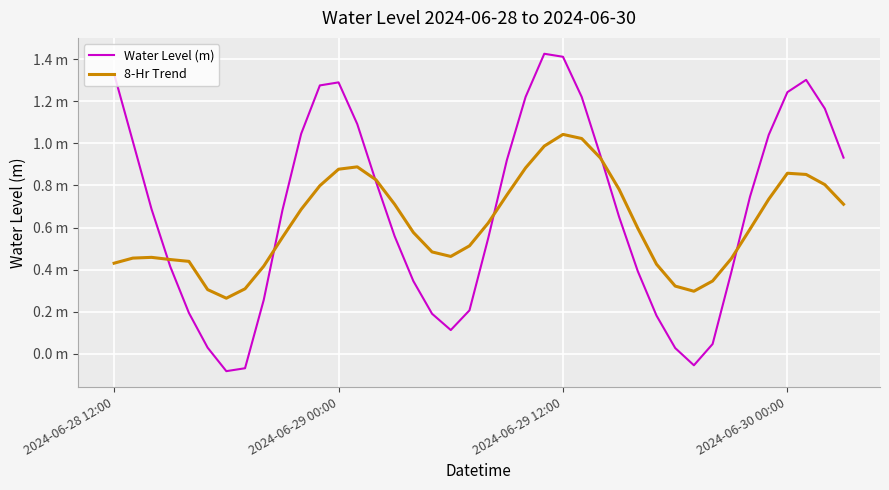

What are all the series names shown in the legend?

Water Level (m), 8-Hr Trend